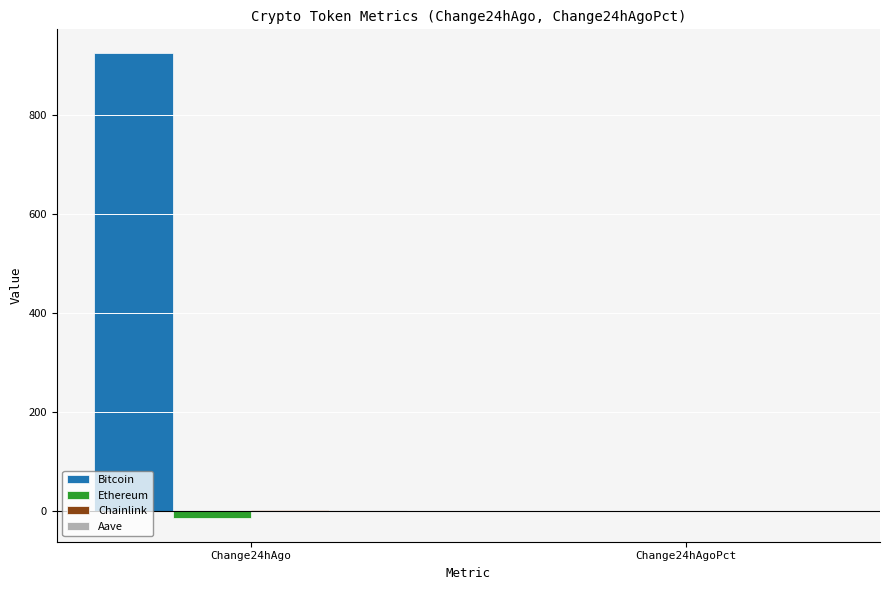

Which series has the largest total across all categories?

Bitcoin